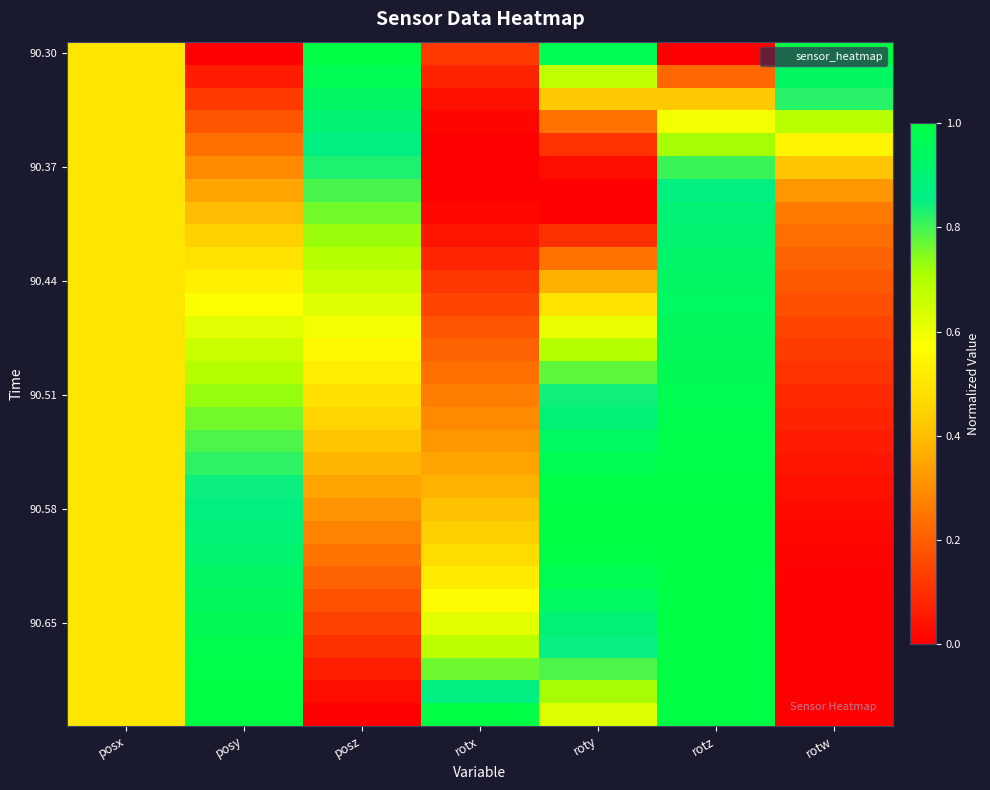

What is the spread (max minus min) of values at roty?

1.0